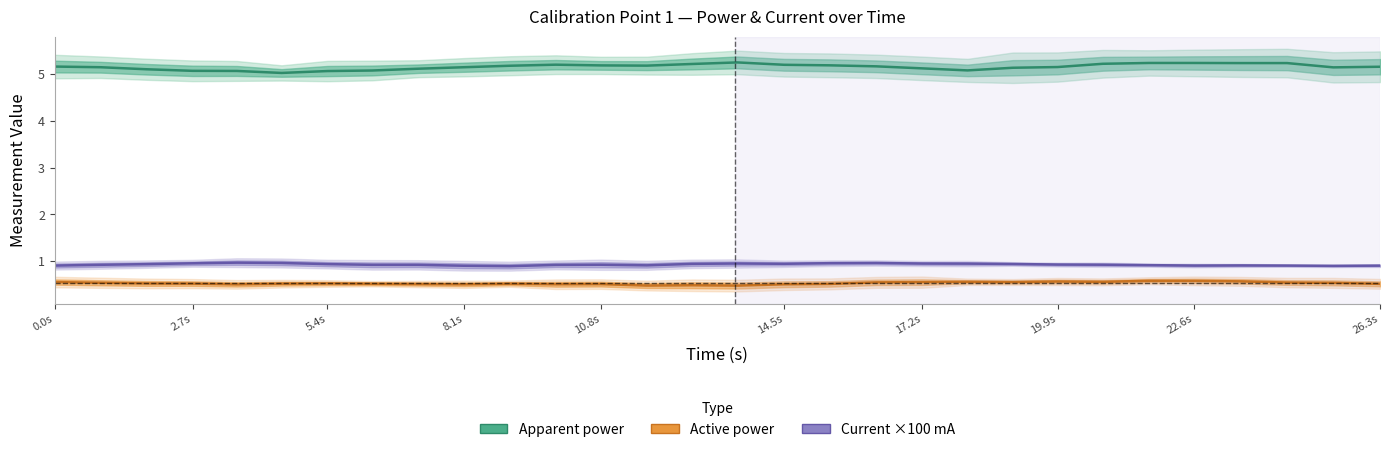

Is it true that Apparent power equals 5.1 at 8.1s?

True